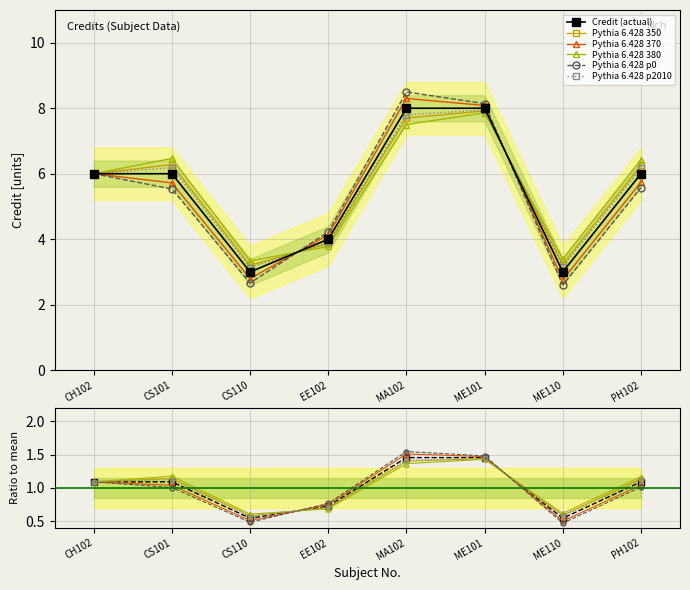

Rank the categories by value from lowest to highest.

CS110, ME110, EE102, CH102, CS101, PH102, MA102, ME101